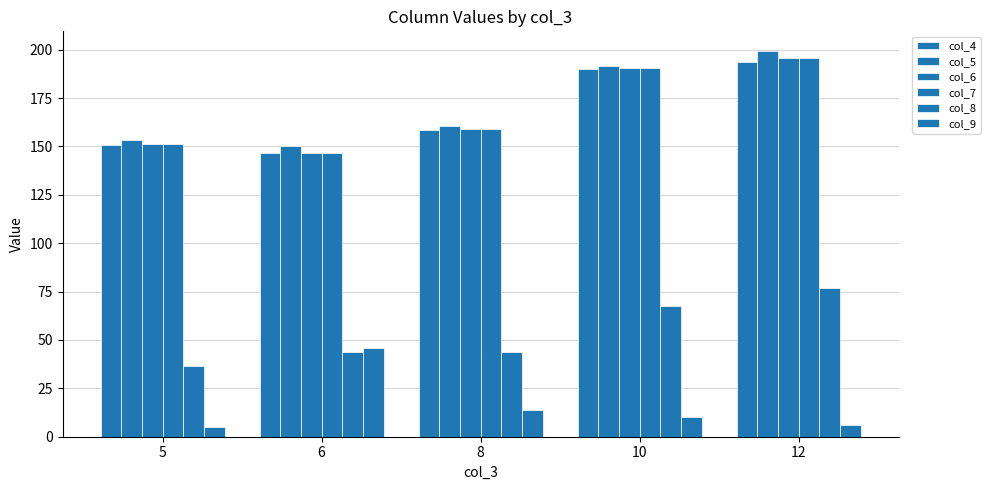

Does the chart contain any negative values?

No